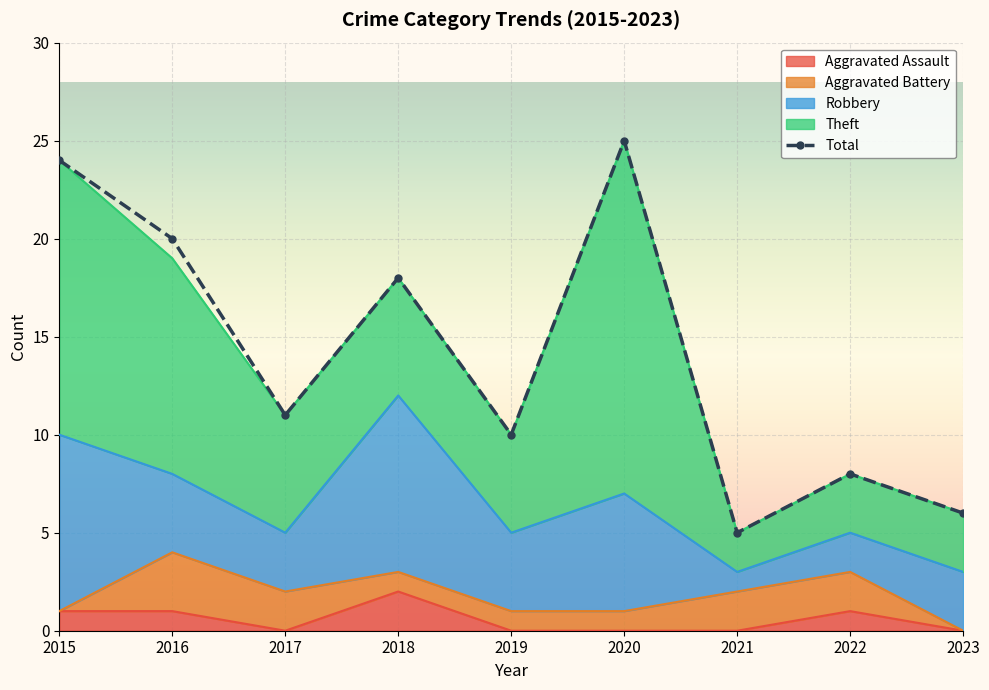

What is the greatest value displayed?

25